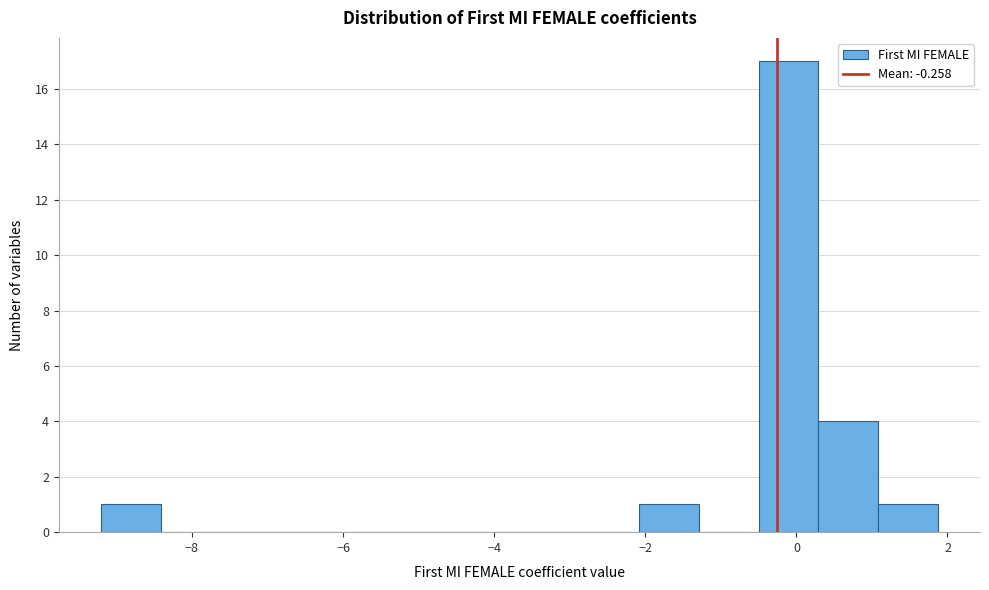

Read against the x-axis, roughly where is the centre of the tallest bar?

-0.2